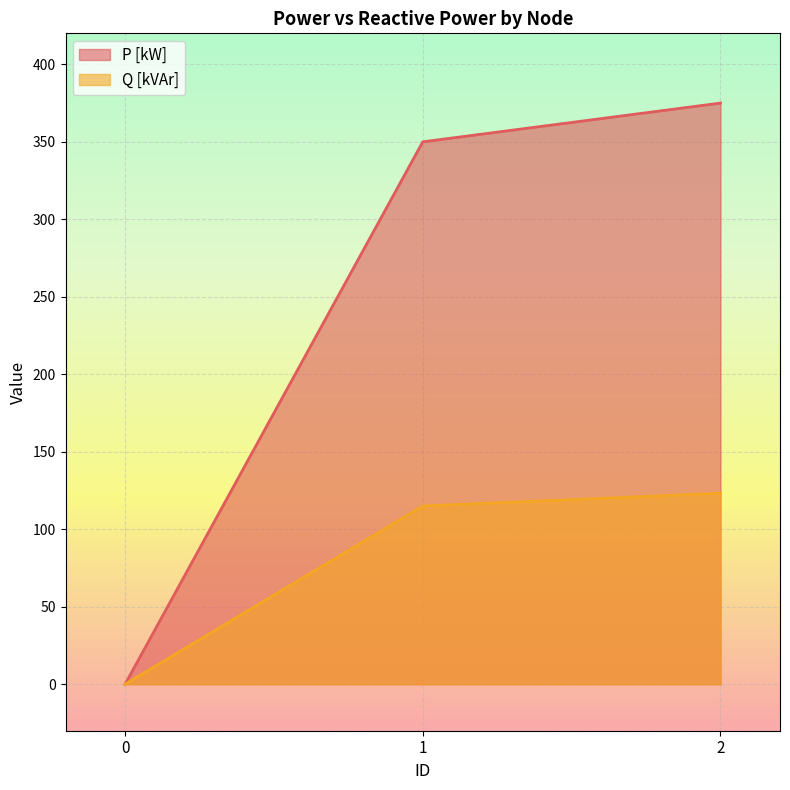

What is the difference between the highest and lowest values at 2?

251.7